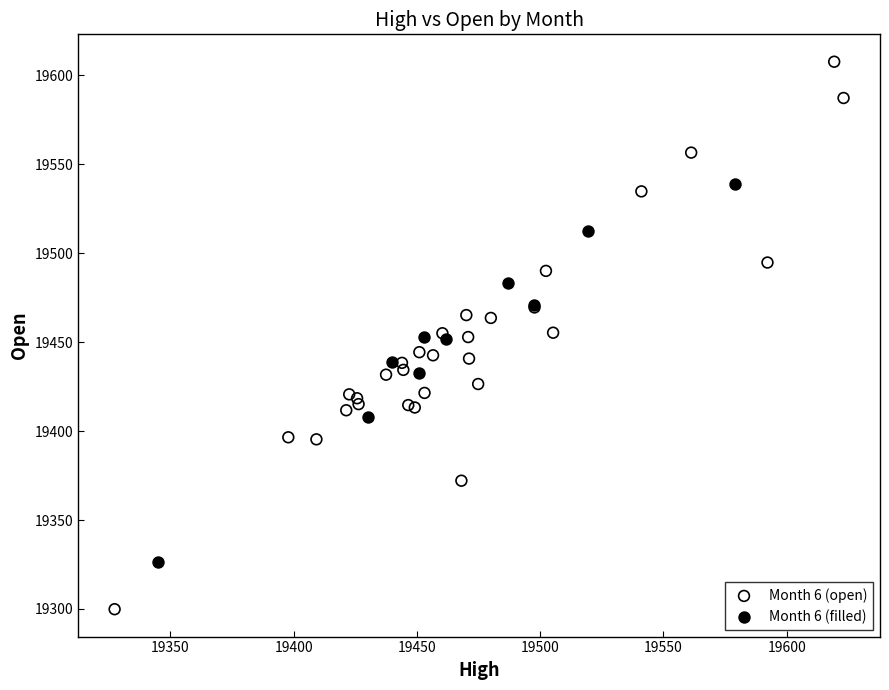

Which series contains the lowest Y value?

Month 6 (open)